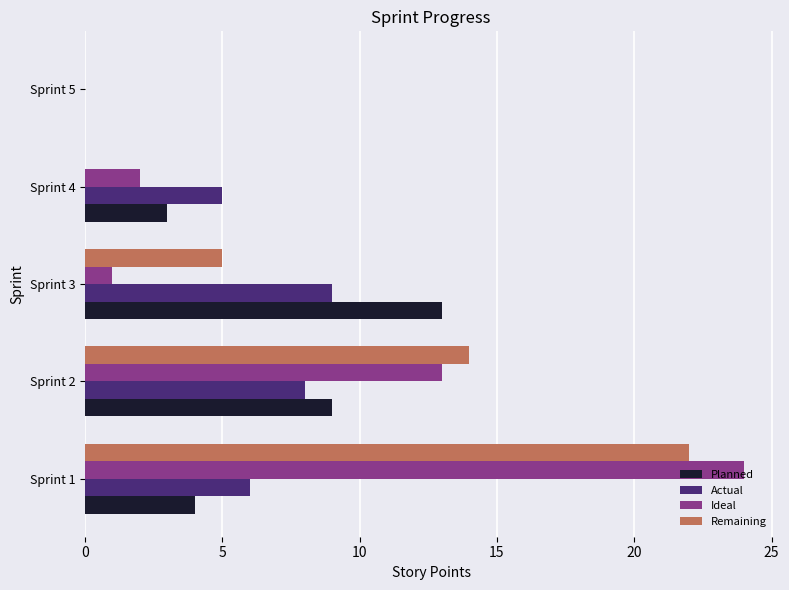

Which category has the highest value in the Actual series?

Sprint 3